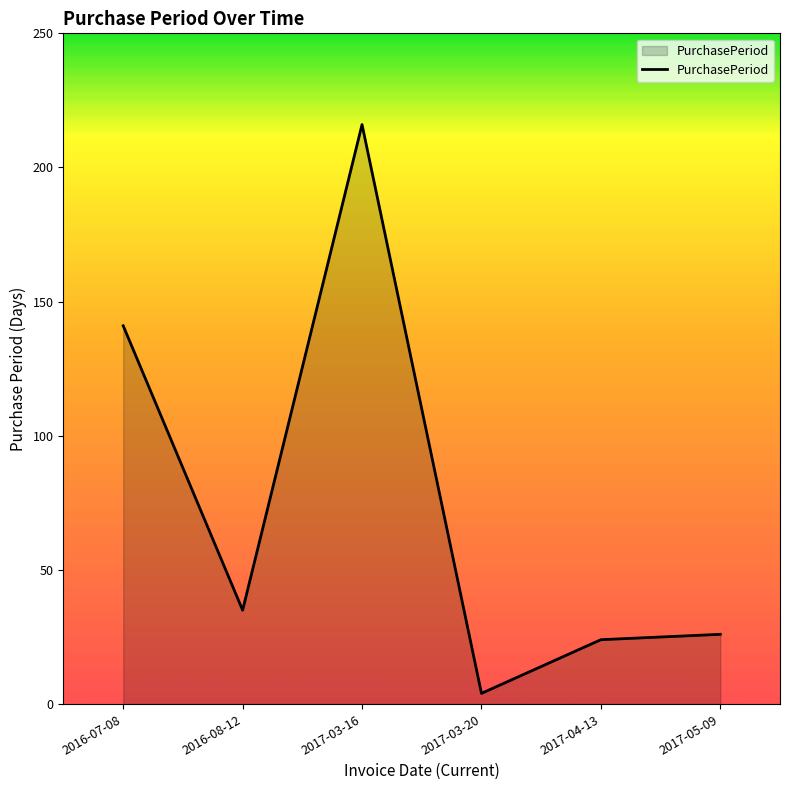

Between 2016-08-12 and 2017-03-16, which is larger?

2017-03-16